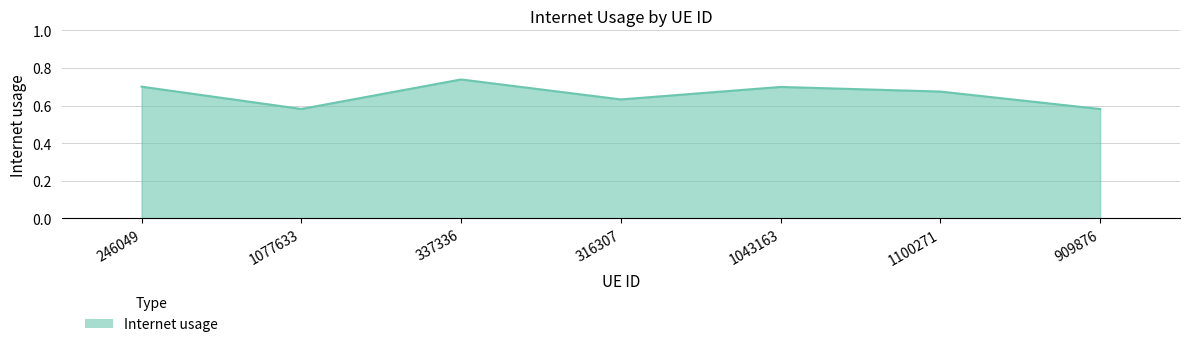

Which has a higher value, 909876 or 1043163?

1043163